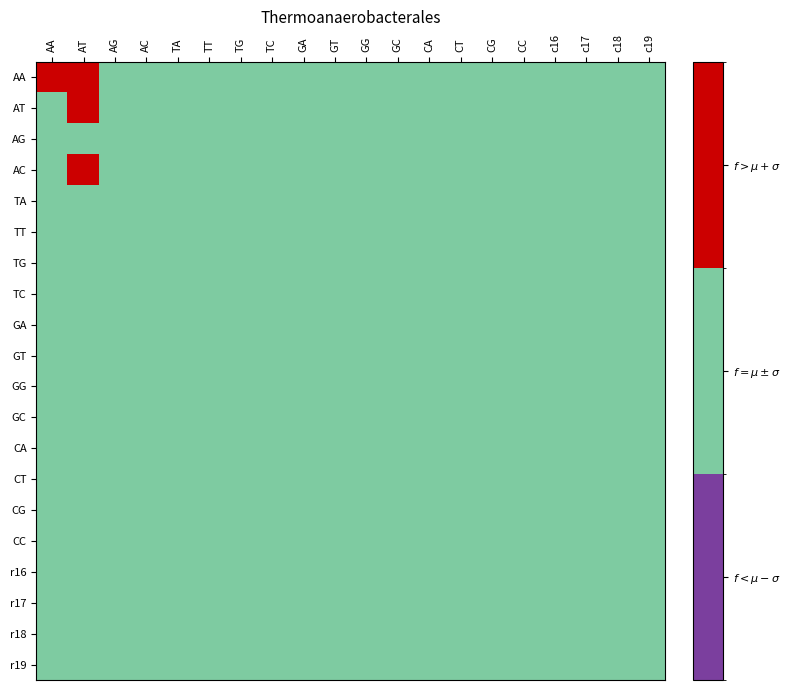

At which category is the sum across all series the highest?

AT